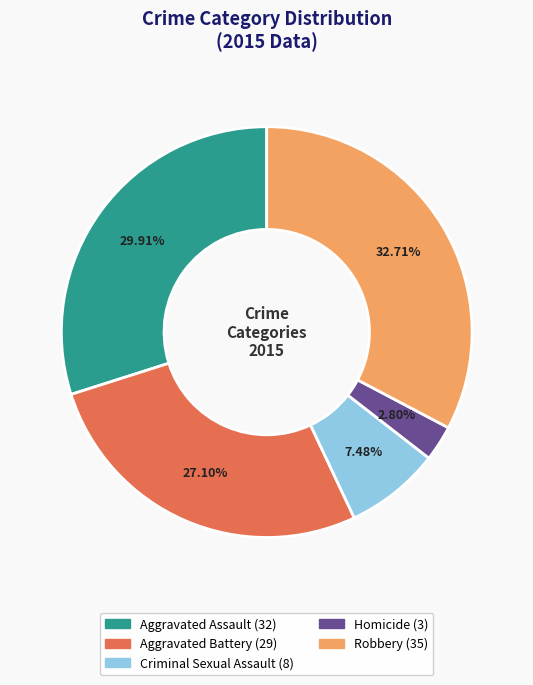

To the nearest percent, what is the difference between the Homicide and Robbery slice percentages?

30%